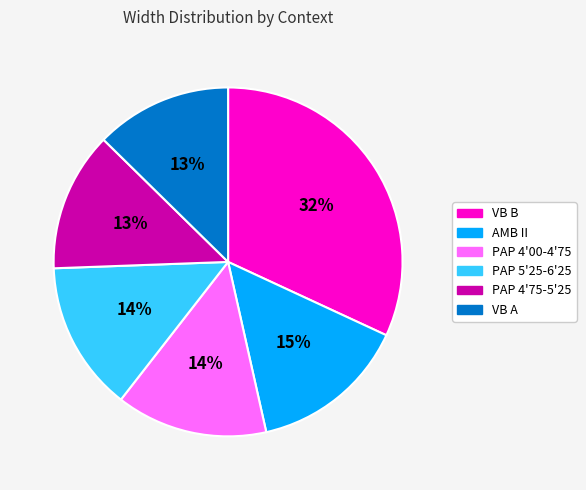

To the nearest percent, what is the average slice percentage?

17%